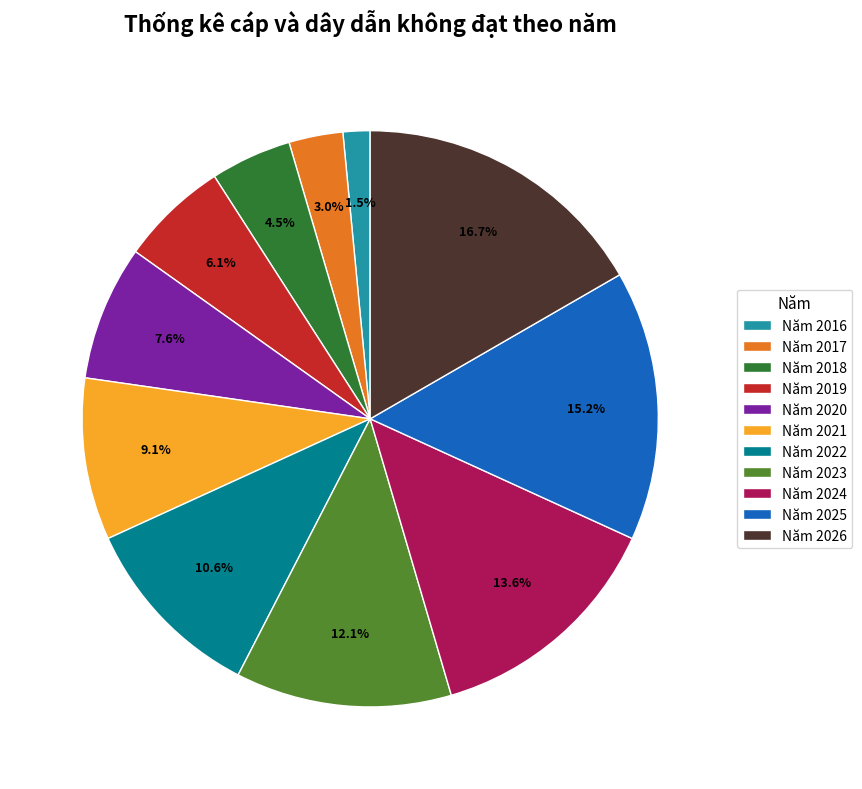

Does Năm 2024 represent more than half of the total?

No